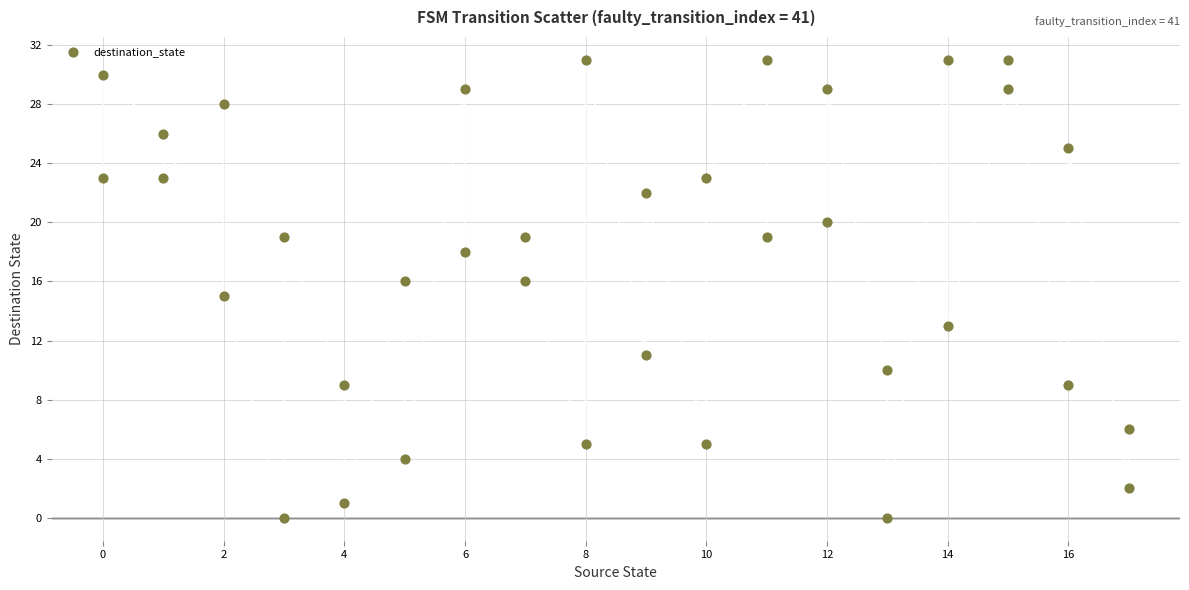

What is the range of X values (max minus min)?

17